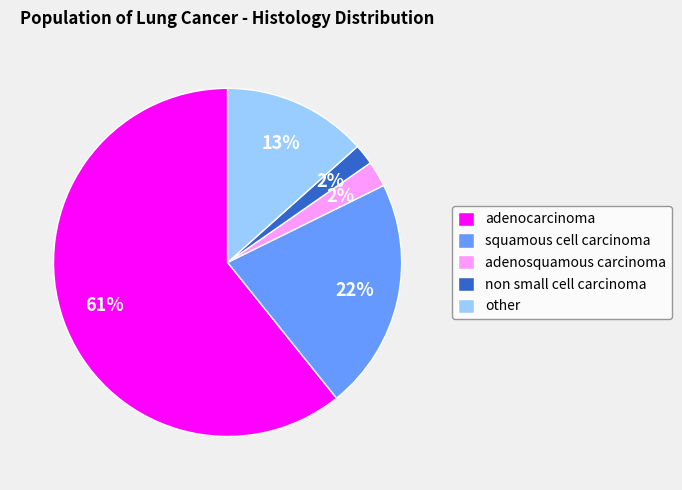

Which category accounts for the majority?

adenocarcinoma